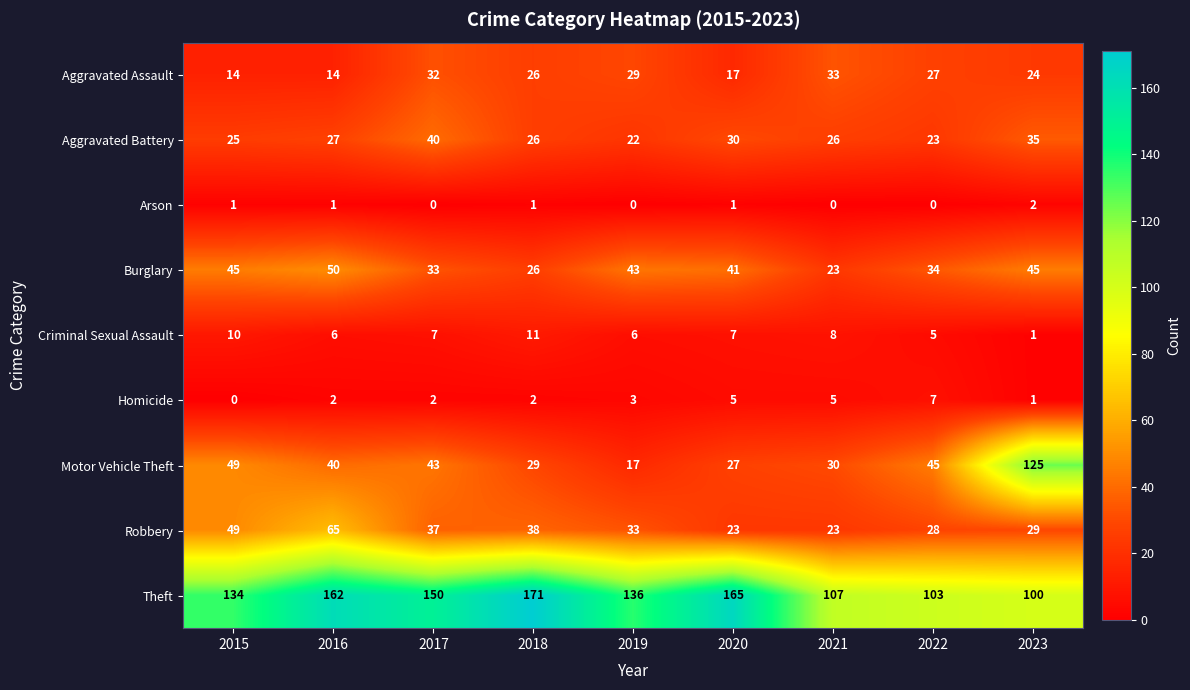

Which category has the highest value in the Homicide series?

2022